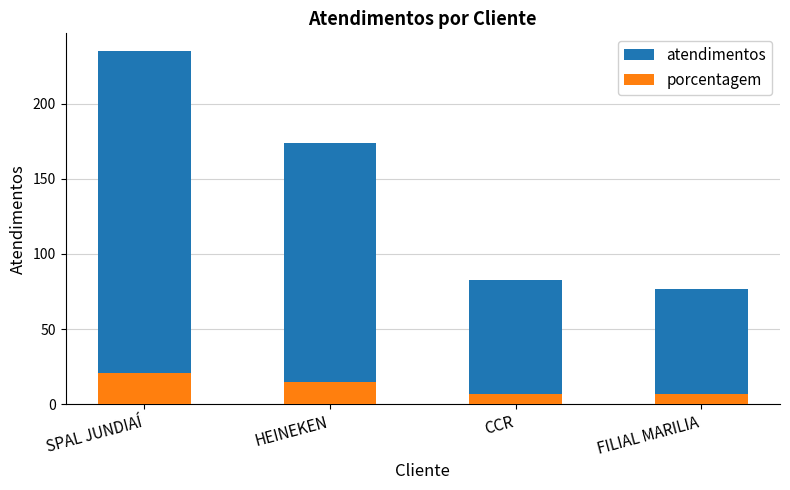

The porcentagem series shows 10 at CCR. True or false?

False